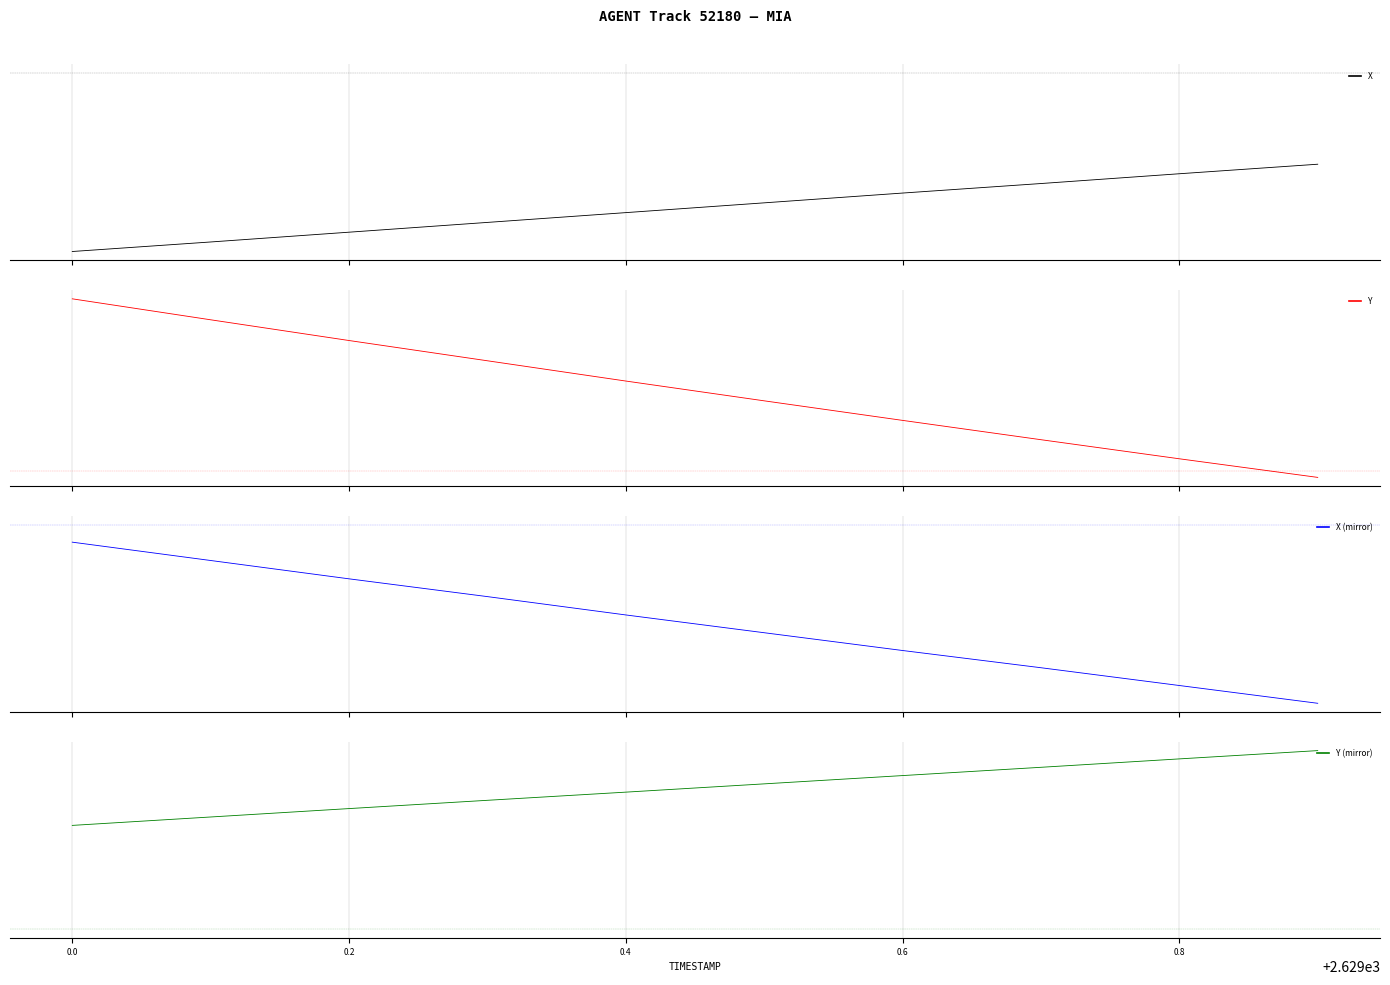

What is the approximate value of X (mirror) at 1.0?

-0.1